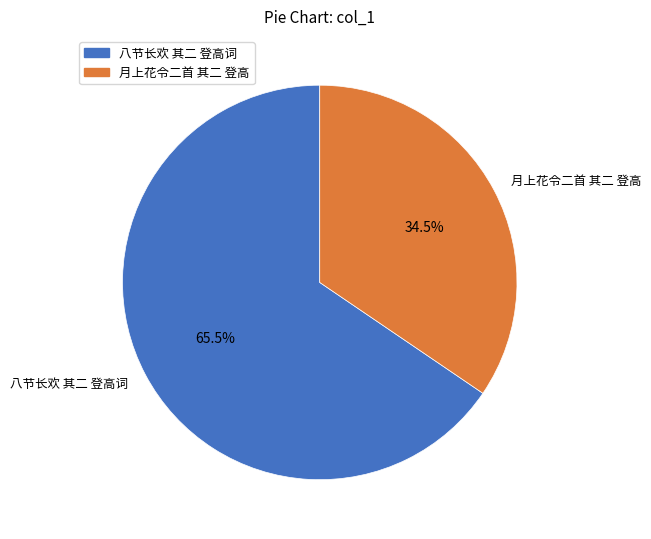

Is 月上花令二首 其二 登高 the majority of the pie?

No